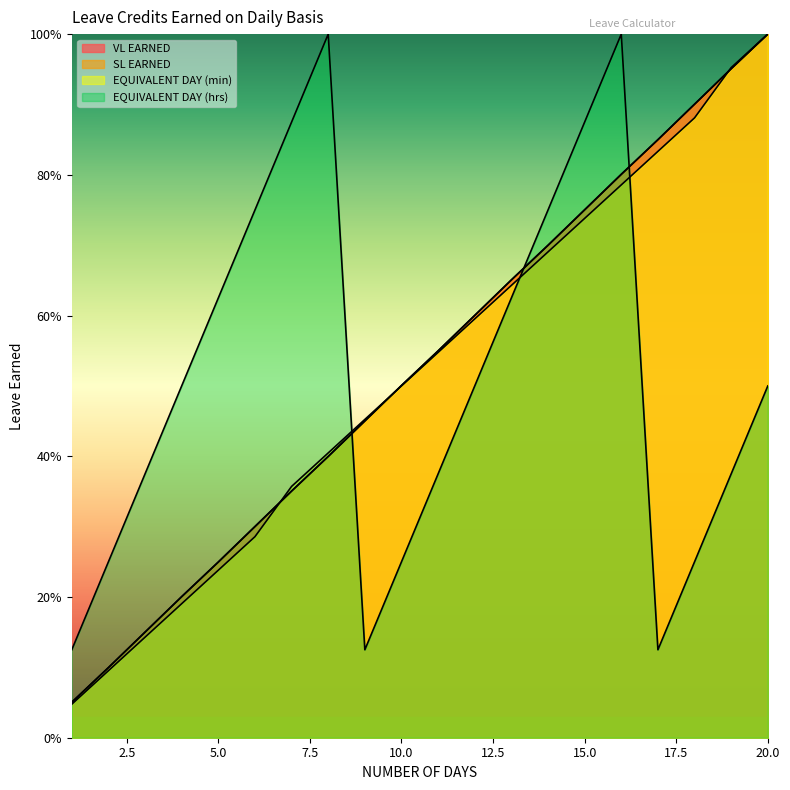

Does the chart have visible grid lines?

No